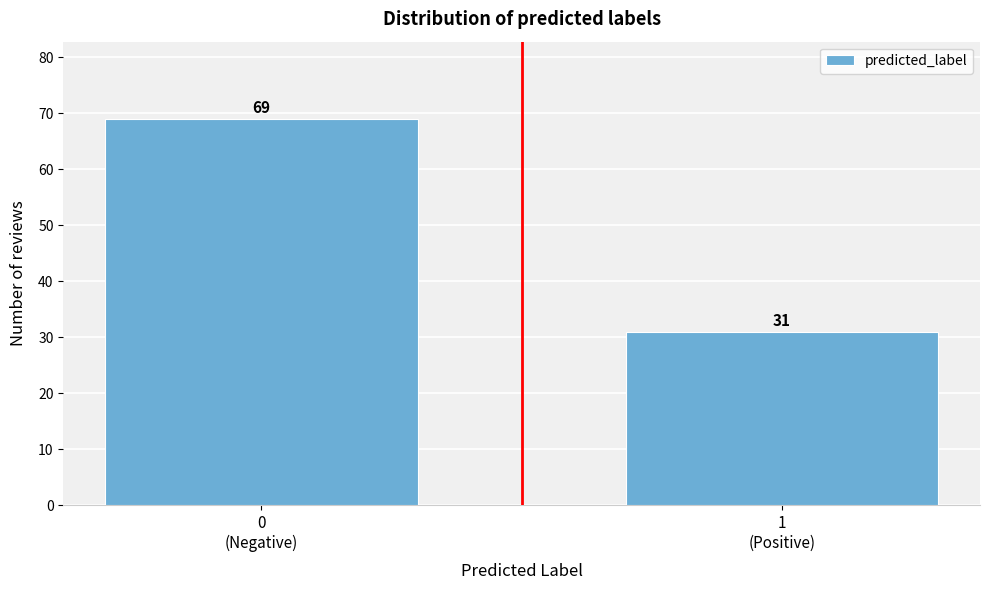

Reading left to right, what are all the values shown in this chart?

69	31